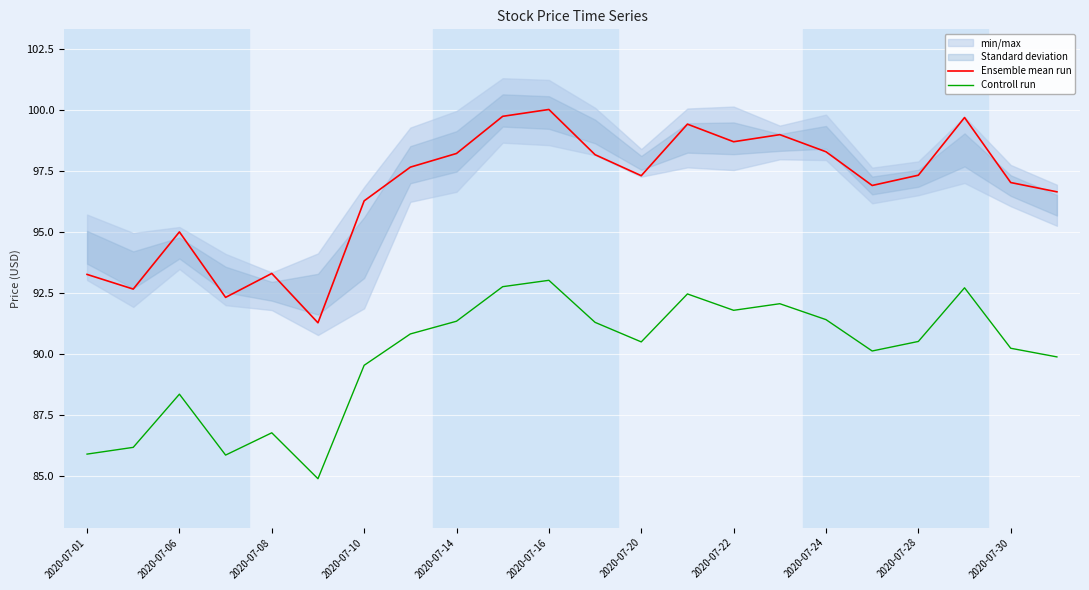

True or false: Ensemble mean run has a value of 132.6 at 2020-07-08.

False